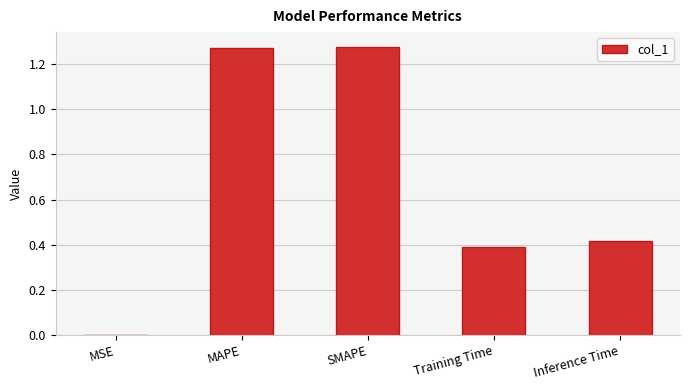

What is the sum of the values at Inference Time and SMAPE?

1.7